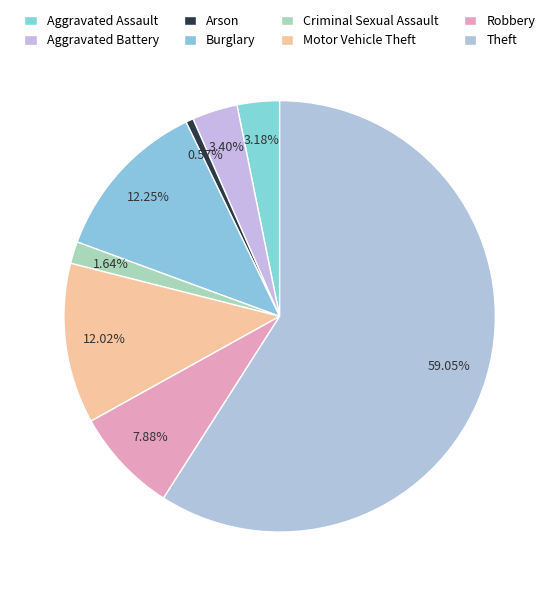

Is the sum of Criminal Sexual Assault and Motor Vehicle Theft greater than half?

No